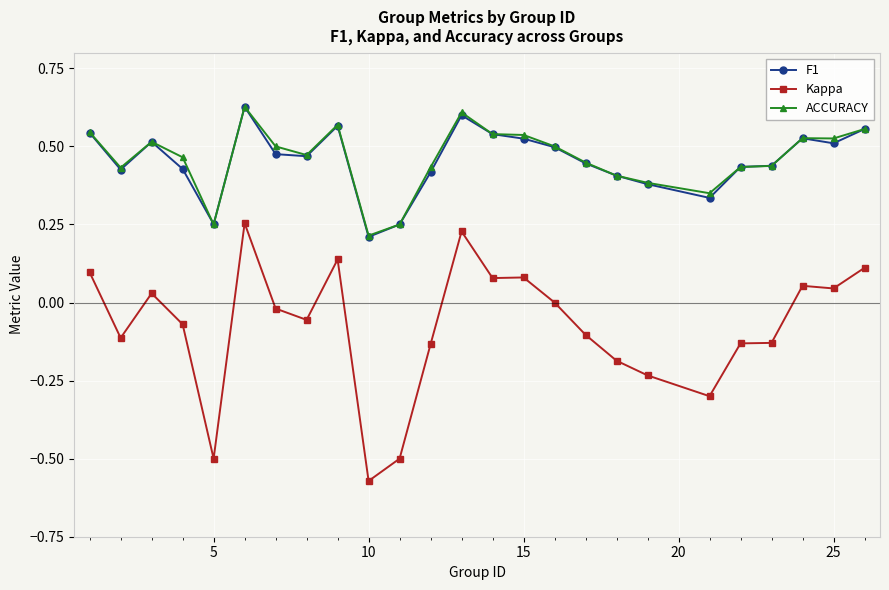

True or false: ACCURACY has more than 1 points higher than both neighbors.

True